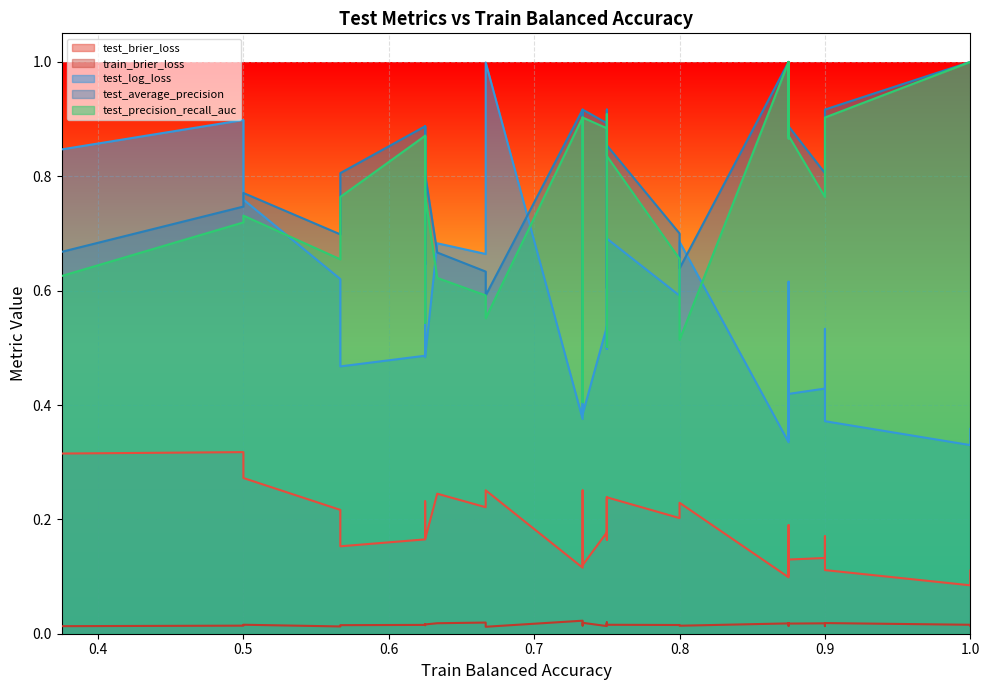

What is the approximate value of test_average_precision at 9?

0.6